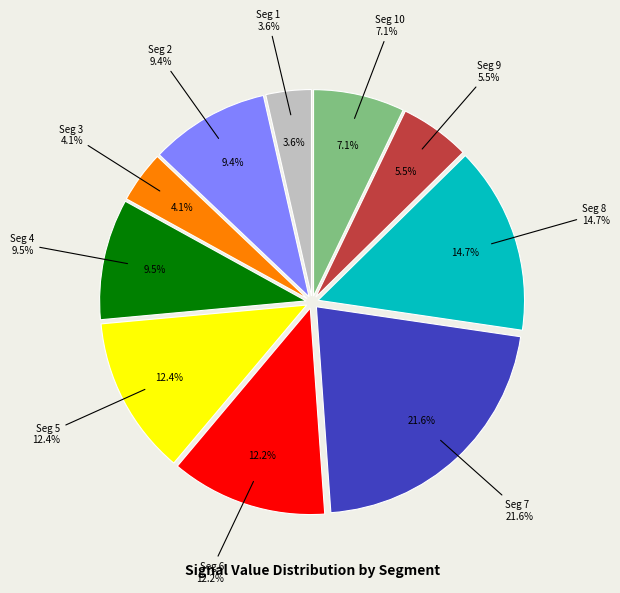

Do signal segment 7 and signal segment 2 together represent more than half of the pie?

No